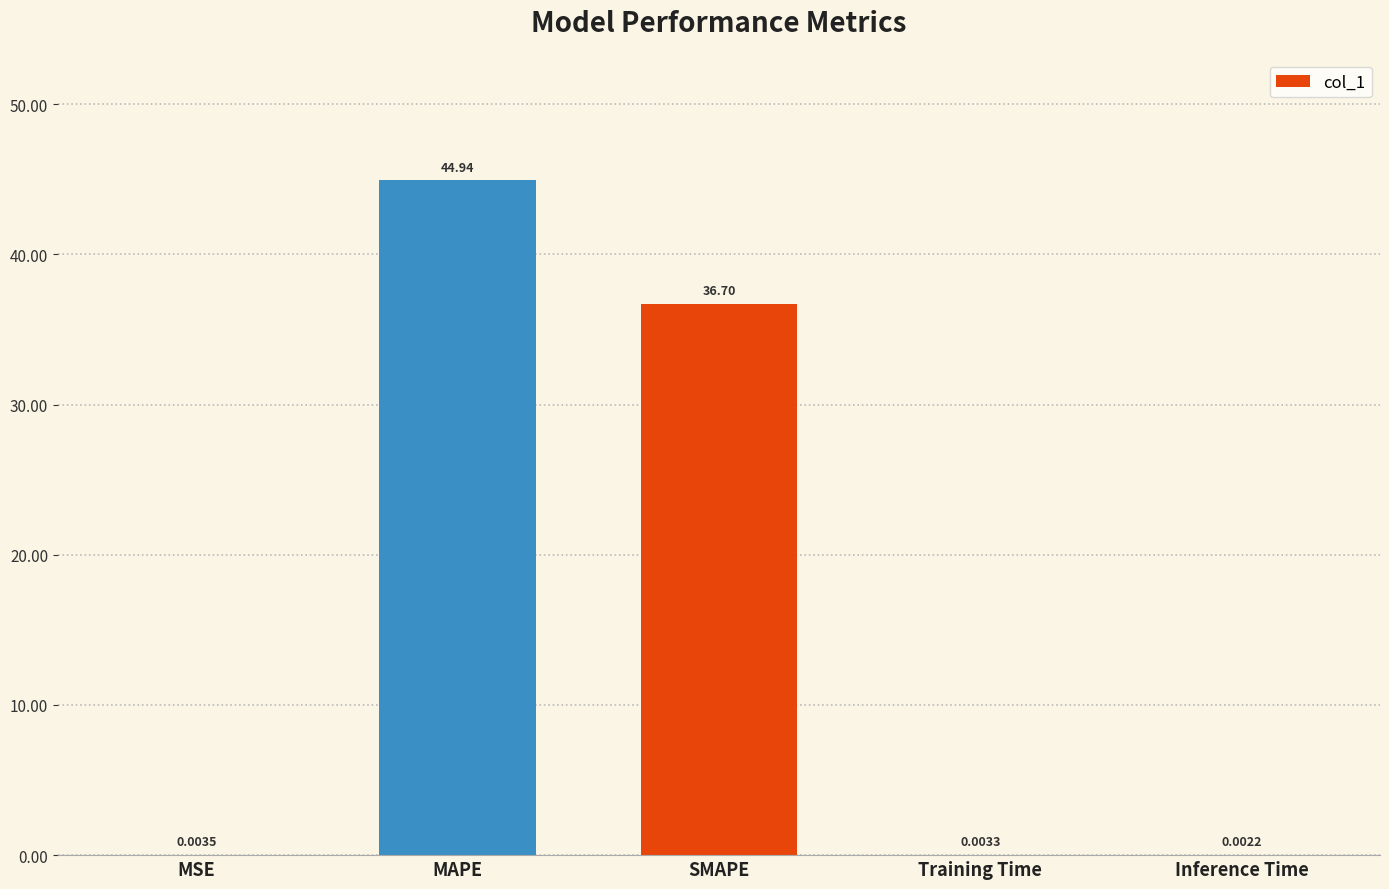

Where is the data nearest to the value 22?

SMAPE